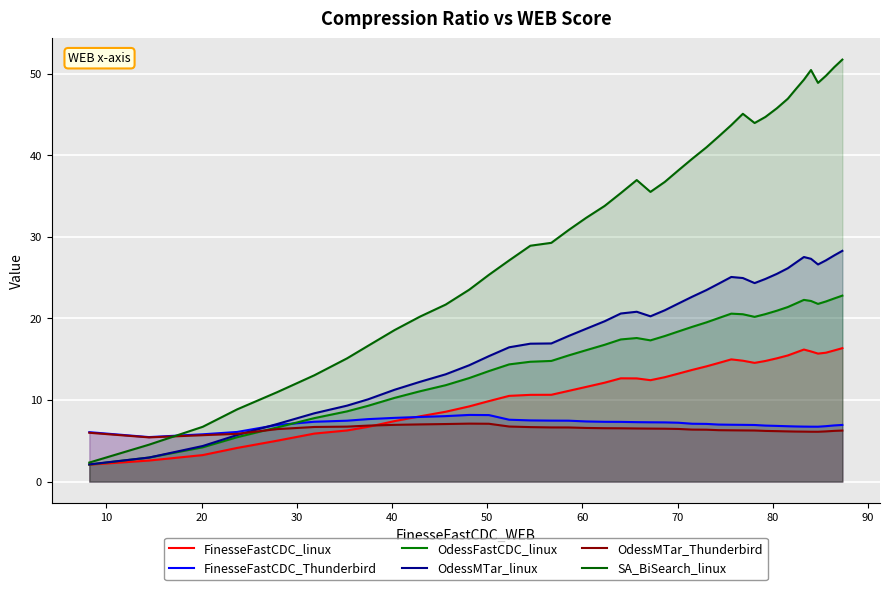

Reading left to right, what are all the values shown in this chart?

FinesseFastCDC_linux: 2.1	2.6	3.3	4.1	5.0	5.9	6.3	6.7	7.4	8.0	8.6	9.2	9.9	10.5	10.6	10.6	11.1	11.6	12.1	12.7	12.7	12.4	12.8	13.2	13.7	14.1	14.5	15.0	14.8	14.6	14.8	15.1	15.5	15.8	16.2	16.0	15.7	15.8	16.1	16.4
FinesseFastCDC_Thunderbird: 6.1	5.5	5.8	6.1	6.9	7.3	7.5	7.7	7.8	7.9	8.0	8.2	8.2	7.6	7.5	7.5	7.5	7.4	7.3	7.3	7.3	7.3	7.3	7.2	7.1	7.1	7.0	7.0	7.0	6.9	6.9	6.8	6.8	6.8	6.7	6.7	6.7	6.8	6.9	6.9
OdessFastCDC_linux: 2.1	3.0	4.2	5.4	6.6	7.8	8.6	9.3	10.3	11.1	11.8	12.7	13.6	14.4	14.7	14.8	15.5	16.1	16.8	17.4	17.6	17.3	17.9	18.4	19.0	19.5	20.1	20.6	20.5	20.2	20.5	21.0	21.4	21.8	22.3	22.1	21.8	22.1	22.5	22.8
OdessMTar_linux: 2.1	2.9	4.4	5.7	7.1	8.4	9.3	10.1	11.3	12.2	13.2	14.3	15.4	16.5	16.9	16.9	17.9	18.7	19.7	20.6	20.8	20.3	21.0	21.8	22.7	23.5	24.3	25.1	25.0	24.3	24.9	25.5	26.2	26.9	27.5	27.3	26.6	27.1	27.7	28.3
OdessMTar_Thunderbird: 6.0	5.4	5.7	5.9	6.4	6.7	6.7	6.9	7.0	7.0	7.1	7.1	7.1	6.8	6.7	6.6	6.6	6.6	6.5	6.5	6.5	6.5	6.5	6.5	6.4	6.4	6.3	6.3	6.3	6.3	6.2	6.2	6.2	6.1	6.1	6.1	6.1	6.2	6.2	6.3
SA_BiSearch_linux: 2.3	4.5	6.7	8.9	11.0	13.0	15.1	16.6	18.6	20.2	21.7	23.5	25.4	27.1	28.9	29.3	30.8	32.3	33.8	35.4	37.0	35.5	36.8	38.2	39.6	41.0	42.3	43.7	45.1	44.0	44.7	45.8	47.0	48.1	49.3	50.5	48.9	49.8	50.8	51.7